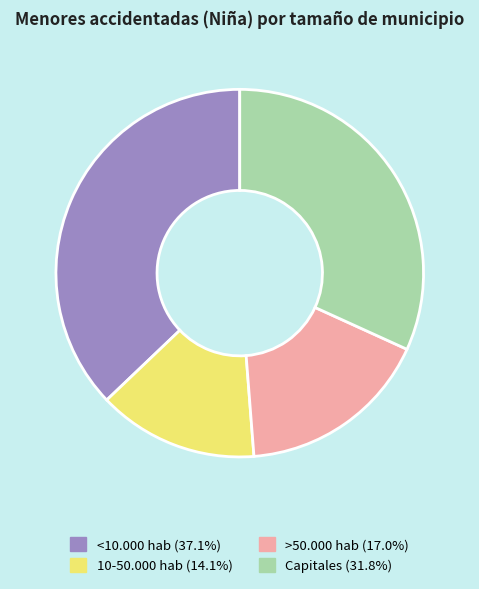

Does >50.000 hab represent more than half of the total?

No